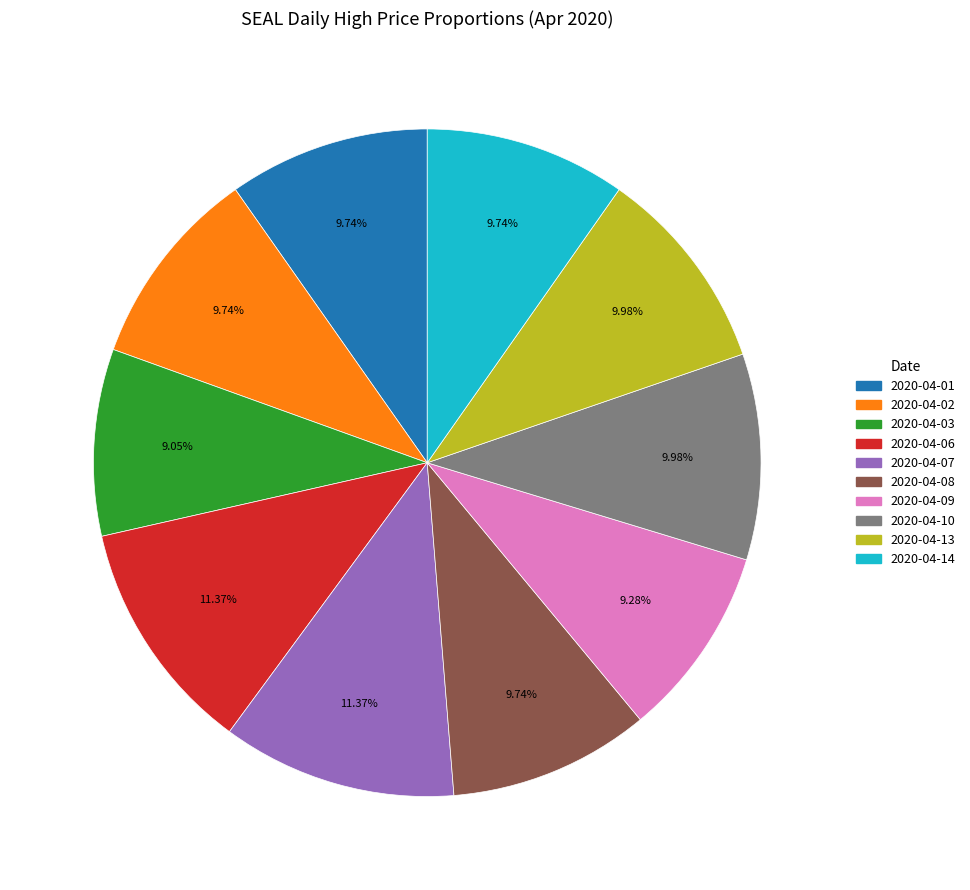

True or false: 2020-04-08 accounts for 10% of the total.

True